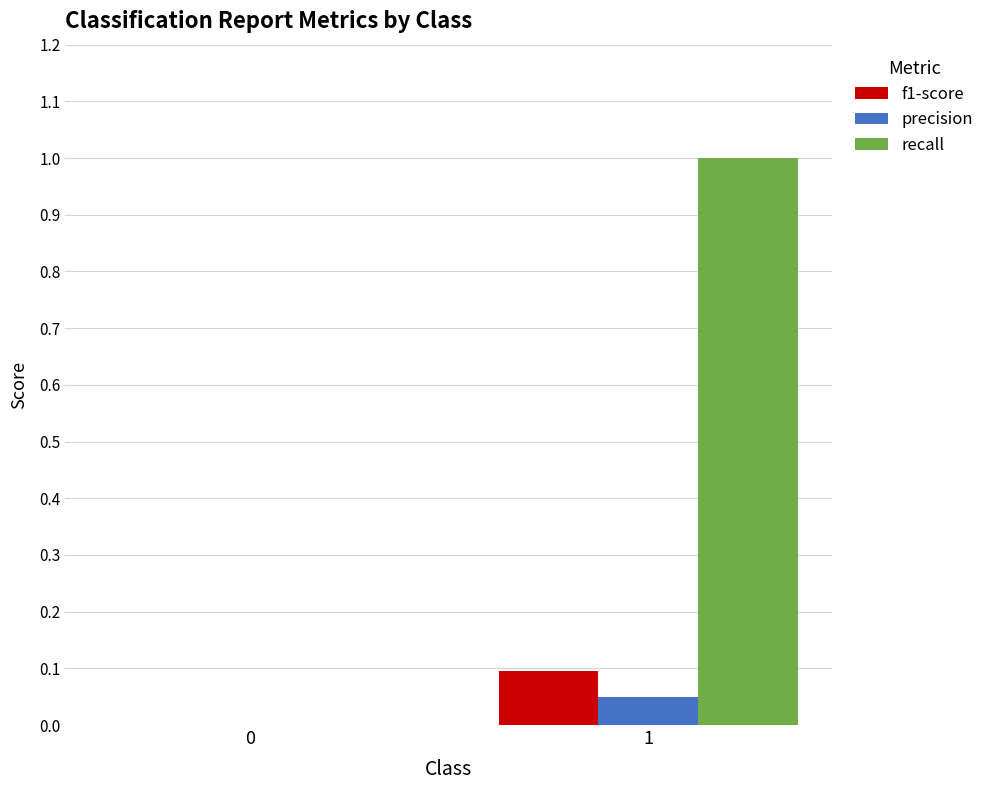

What is the maximum value shown in the chart?

1.0